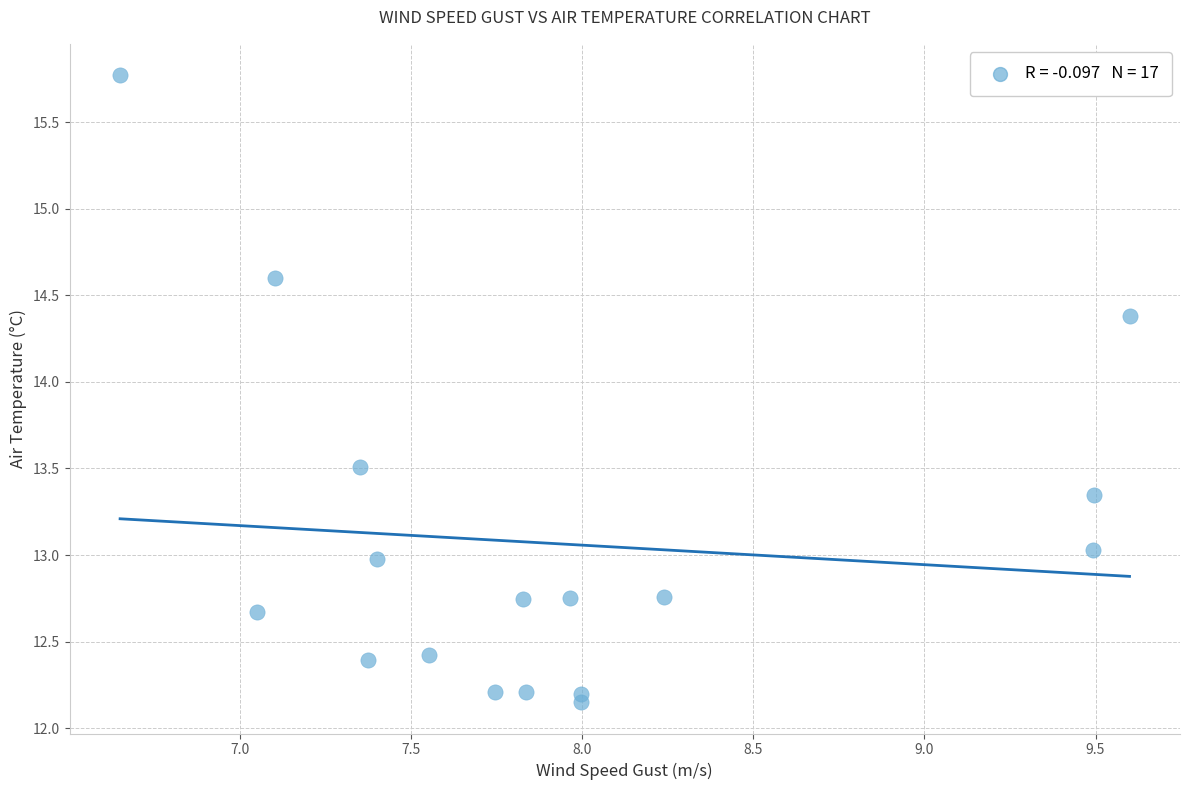

What is the range of X values (max minus min)?

3.0